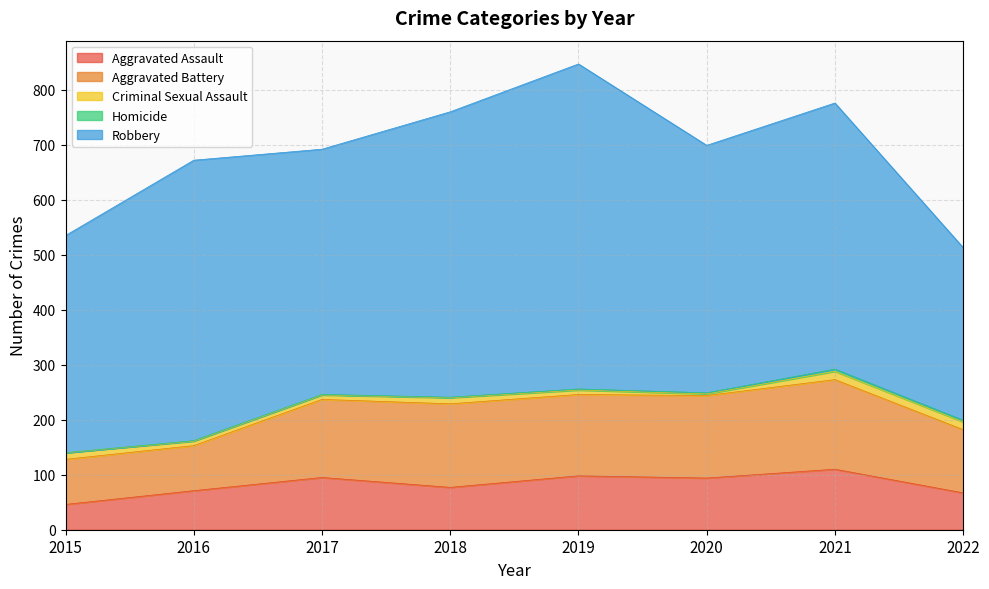

What is the highest value of the Aggravated Assault series?

110